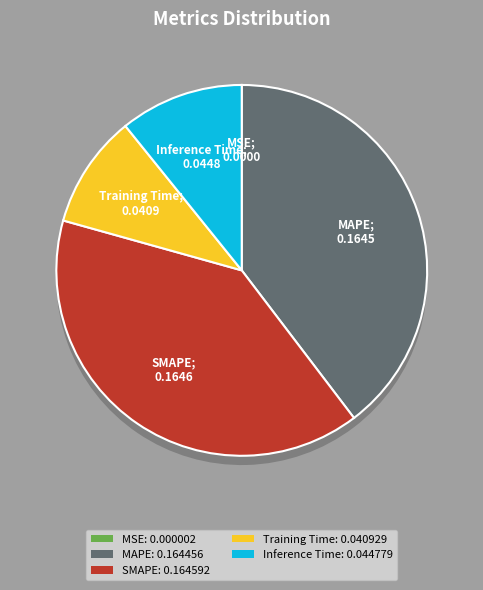

Which slice is the largest?

SMAPE